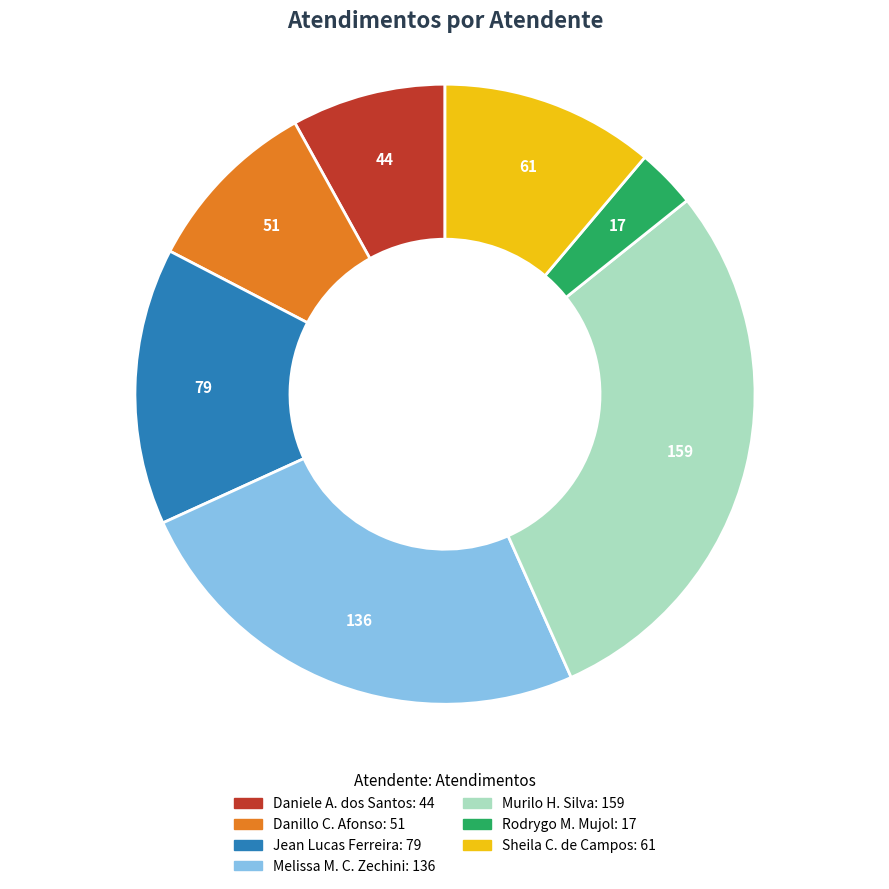

Is there any slice that represents more than half of the pie?

No